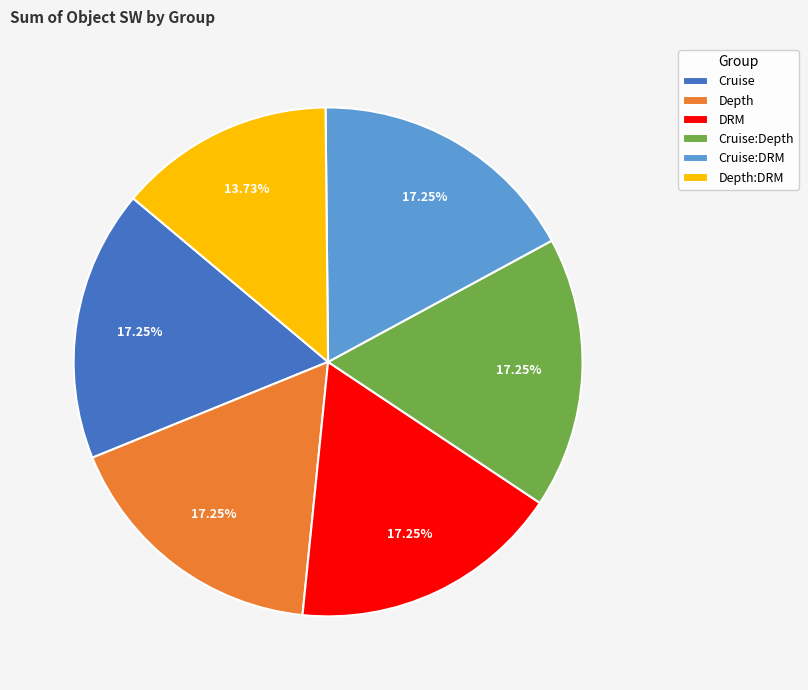

Is there a majority slice in this chart?

No